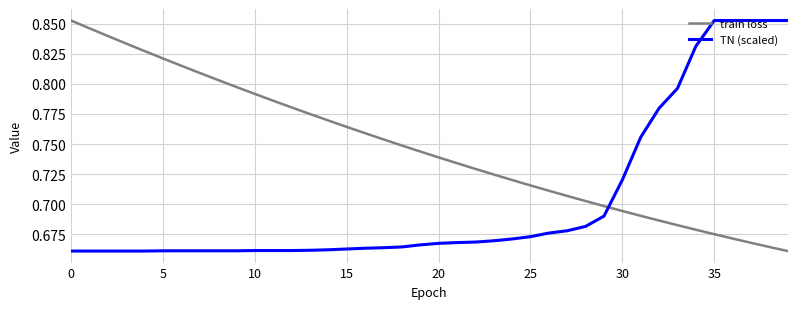

Which series ends up on top after the final intersection of train loss and TN (scaled)?

TN (scaled)